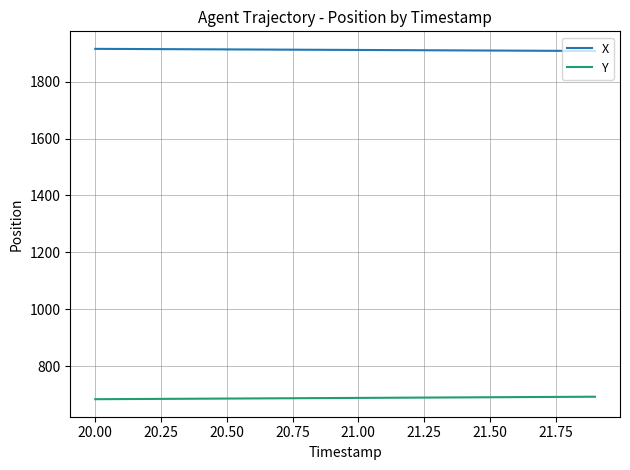

List the series in order of their overall mean, lowest first.

Y, X